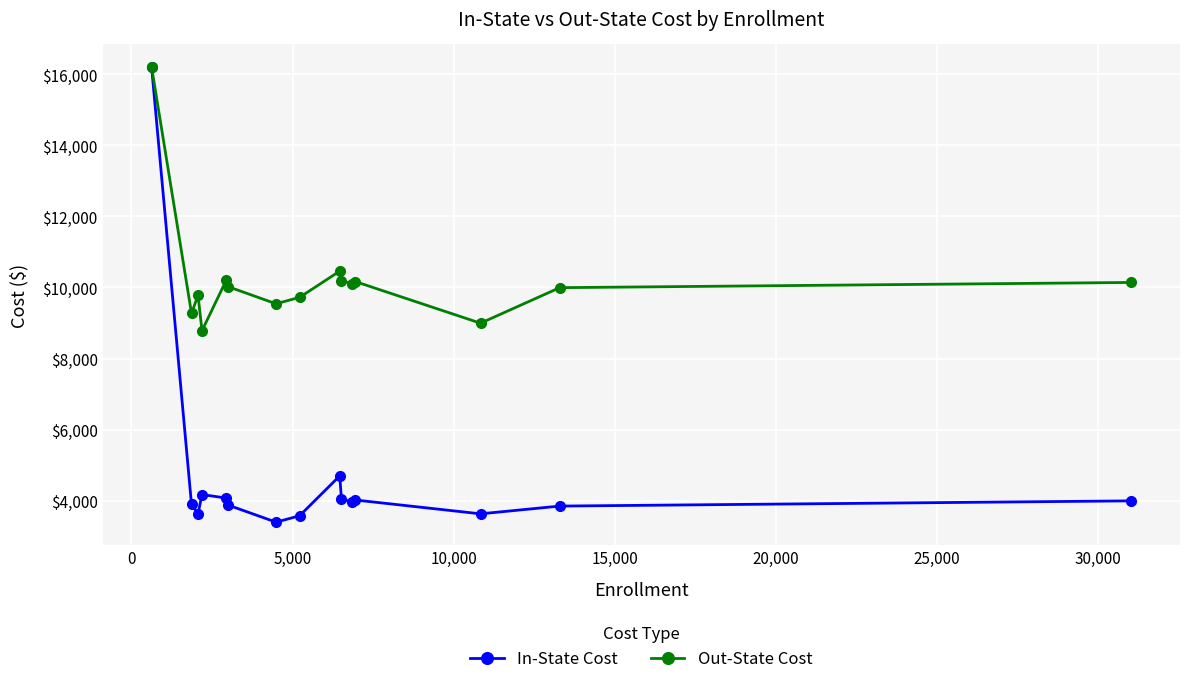

What is the value of the In-State Cost point at the 11th from the left?

3962